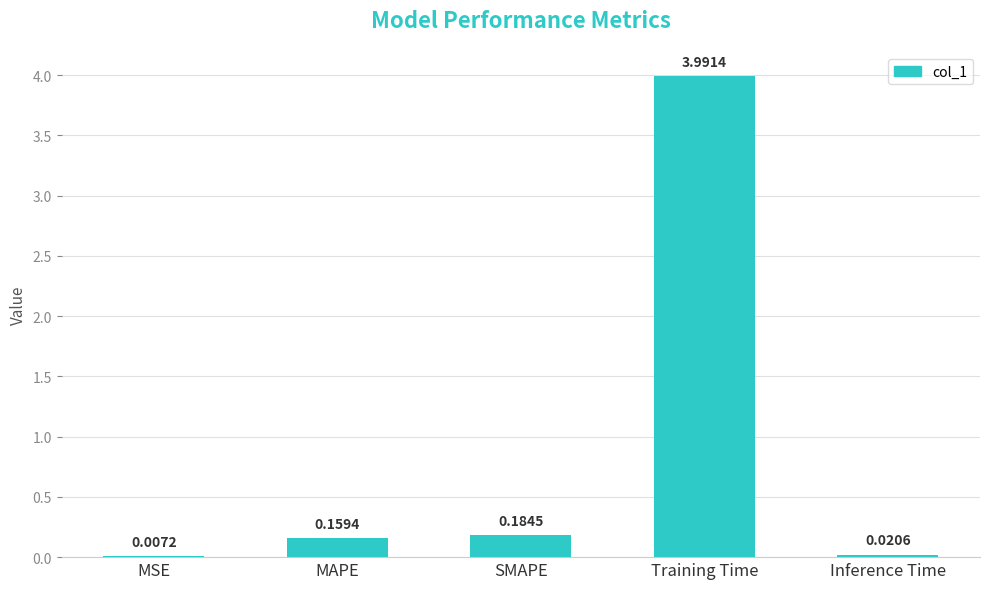

What is the difference between the values at Training Time and Inference Time?

4.0